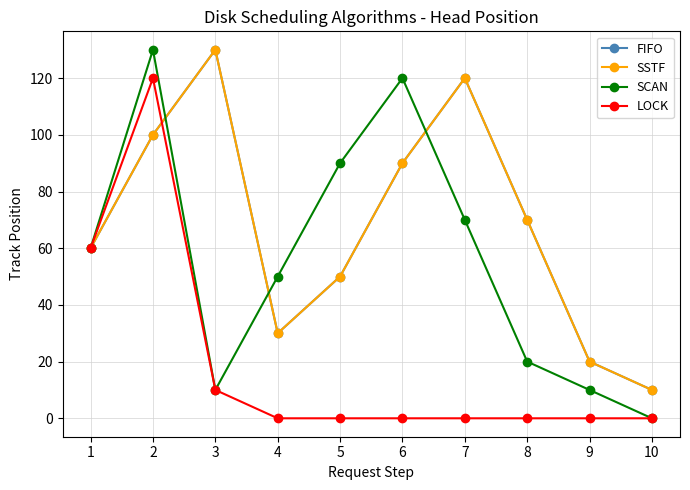

True or false: FIFO and SSTF intersect in this chart.

False